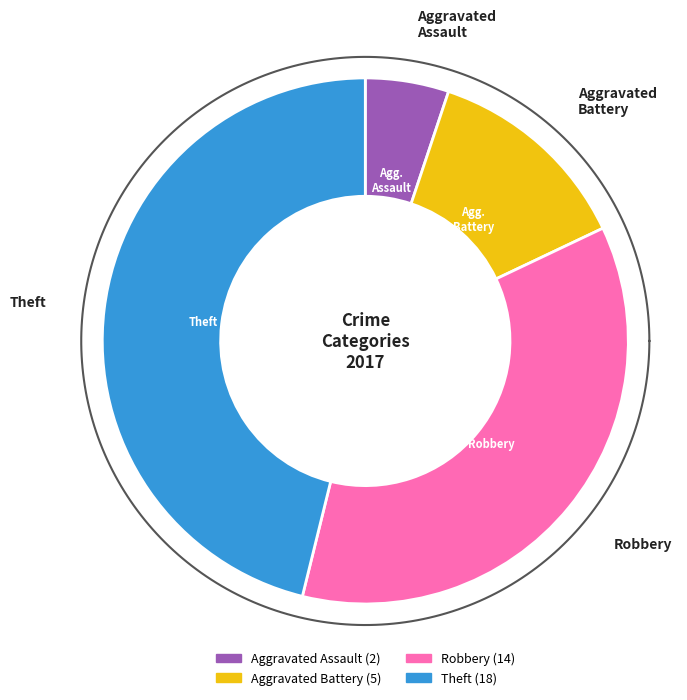

What is the change in value from Aggravated Assault to Robbery?

+12